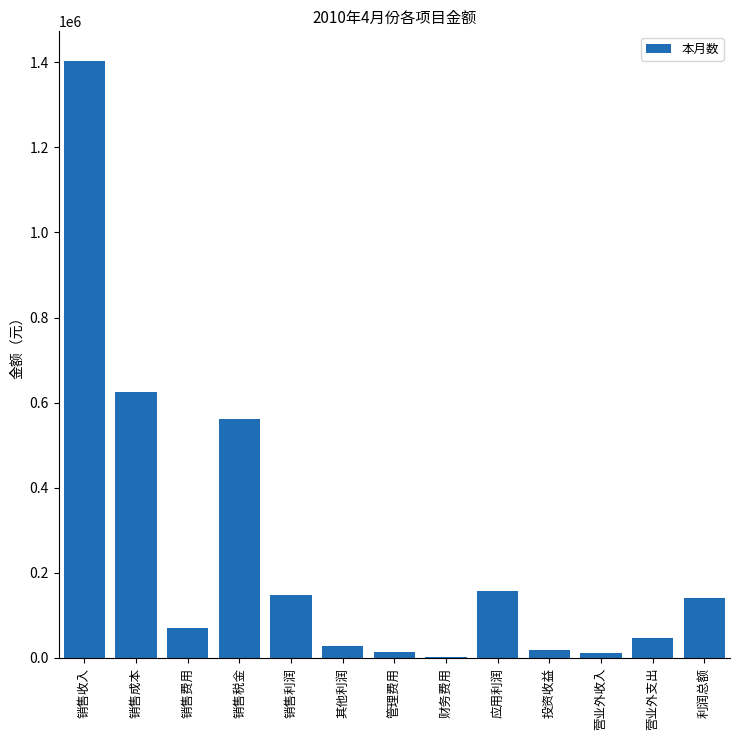

At which label is the value closest to 702752?

销售成本